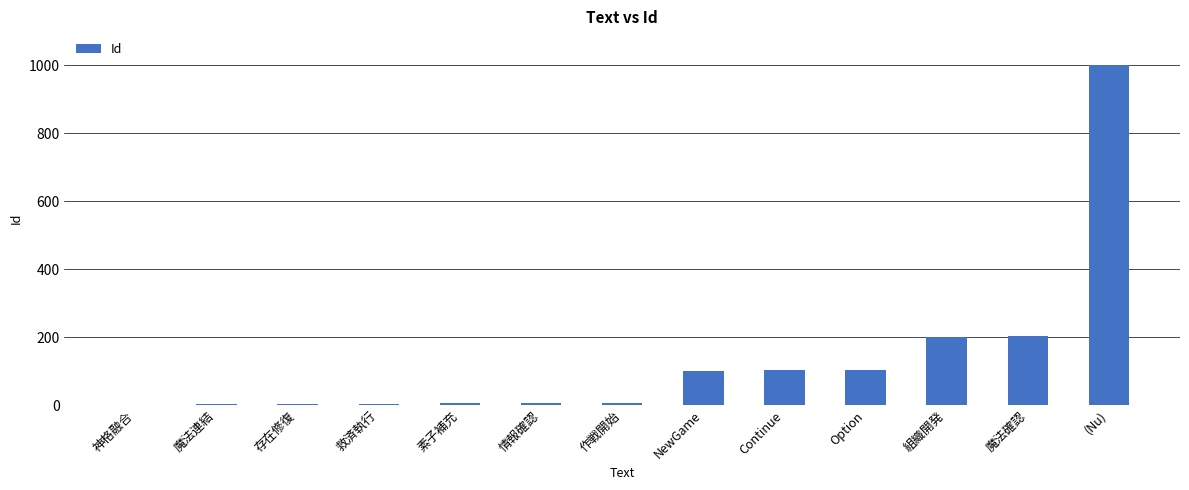

Between (Nu) and 素子補充, which is larger?

(Nu)